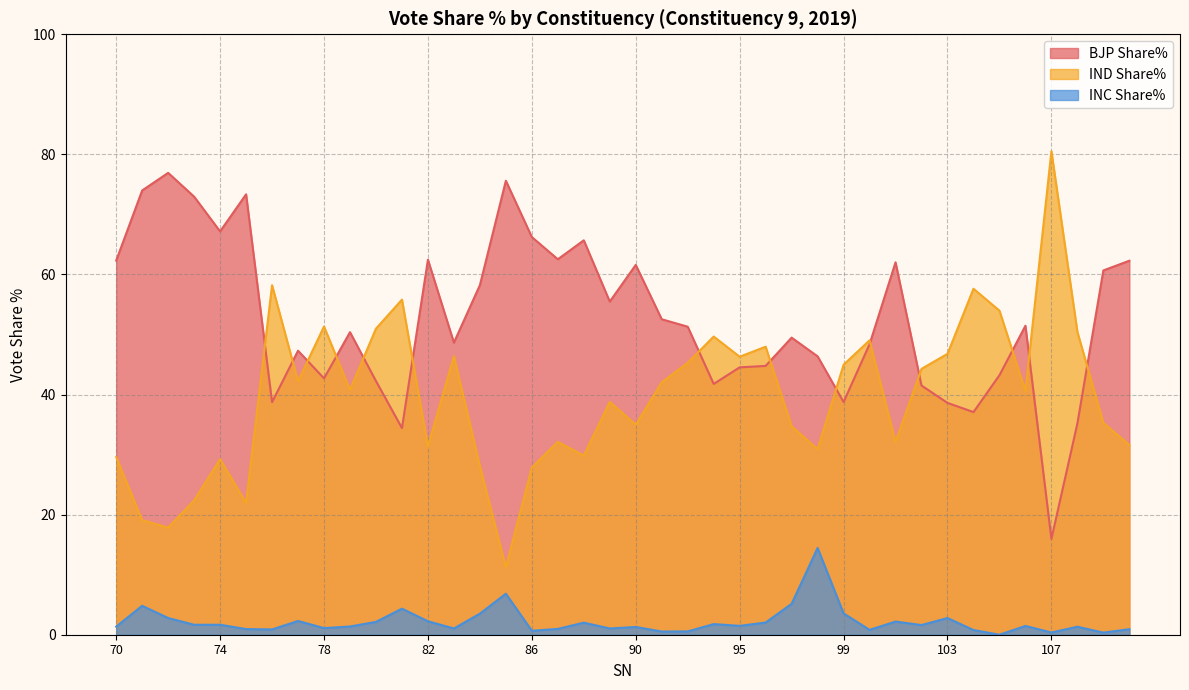

What is the difference between the INC Share% values at 96 and 95?

0.5